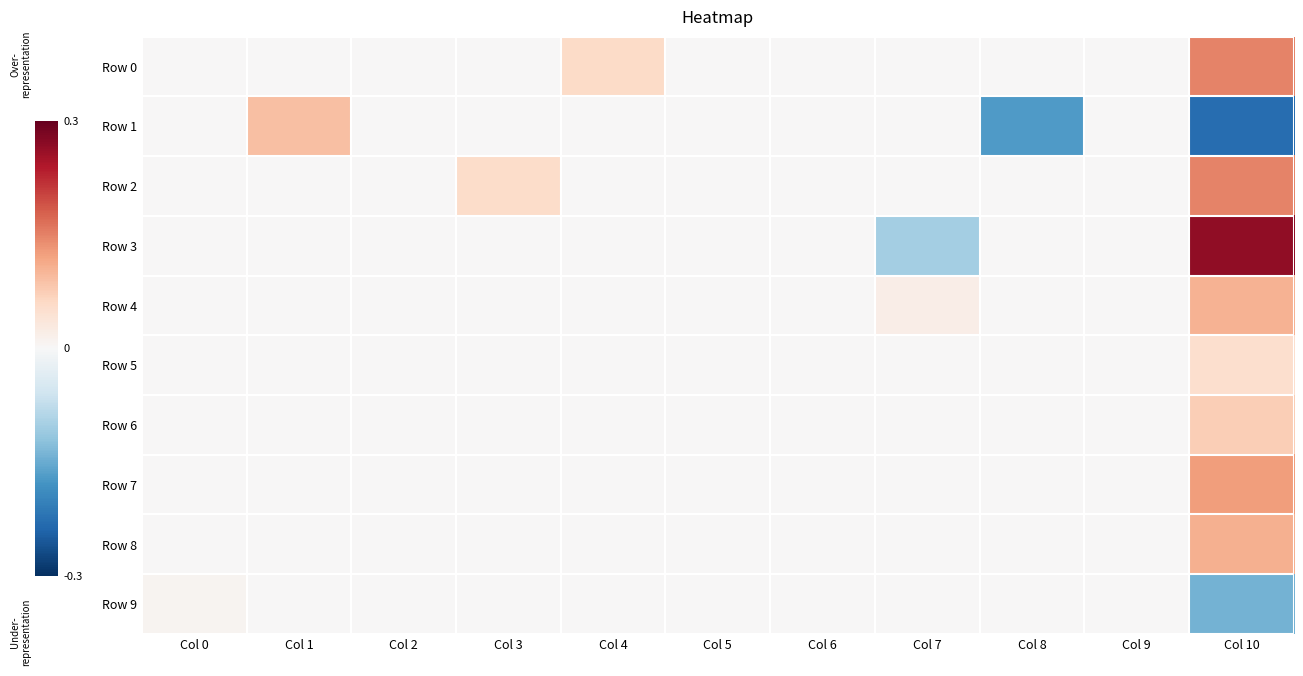

Rank the series at Col 3 from highest to lowest value.

Row 2, Row 0, Row 1, Row 3, Row 4, Row 5, Row 6, Row 7, Row 8, Row 9